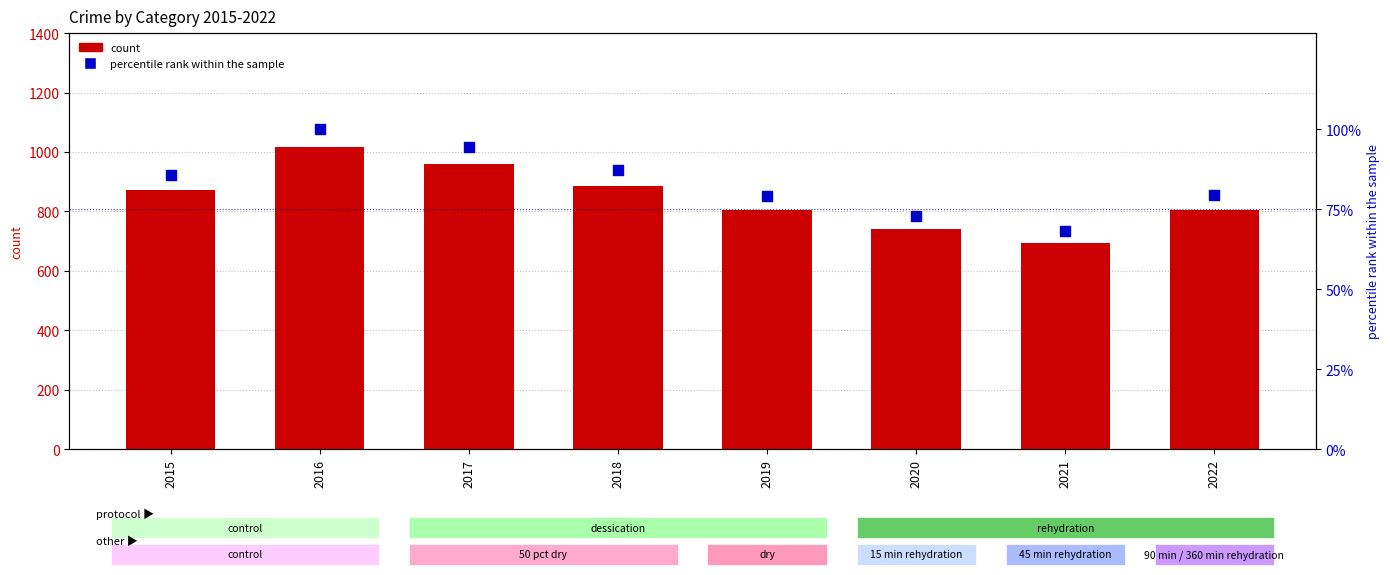

At which category is the sum across all series the highest?

2016